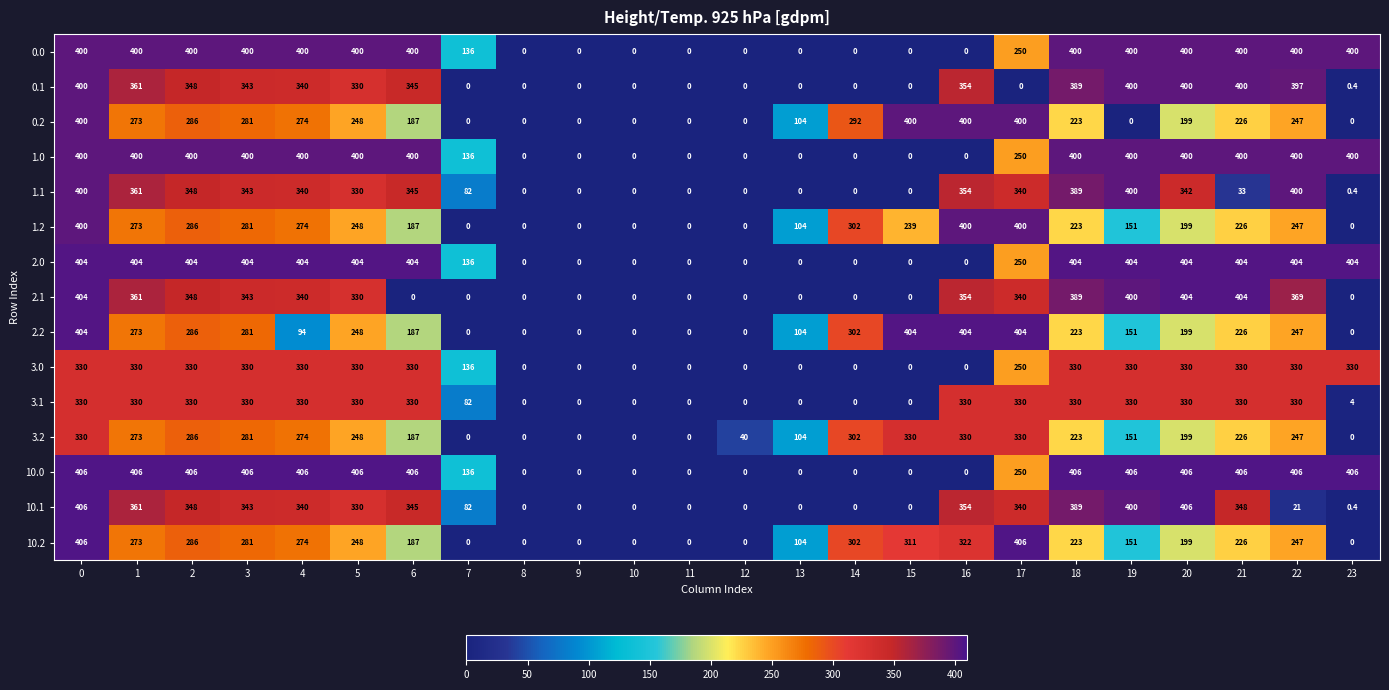

What is the highest value of the 2.1 series?

404.0